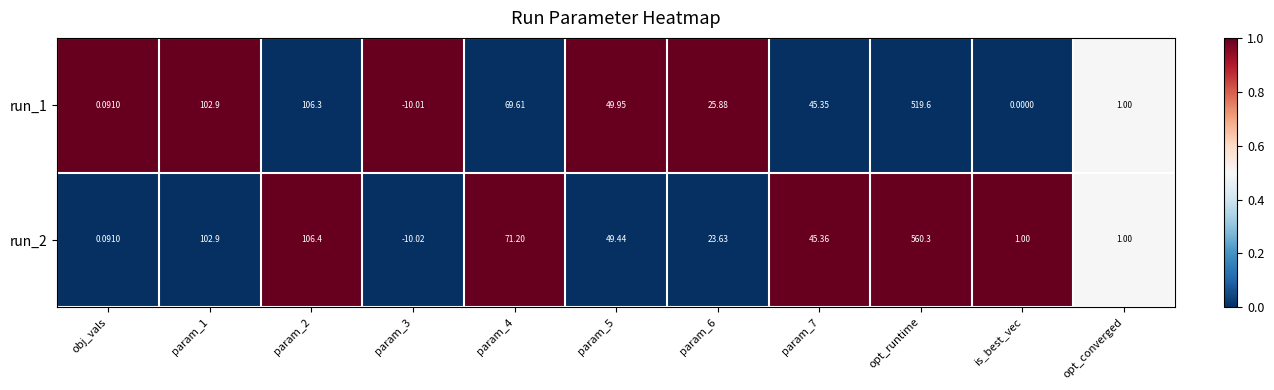

What is the total value across all series at param_5?

99.4